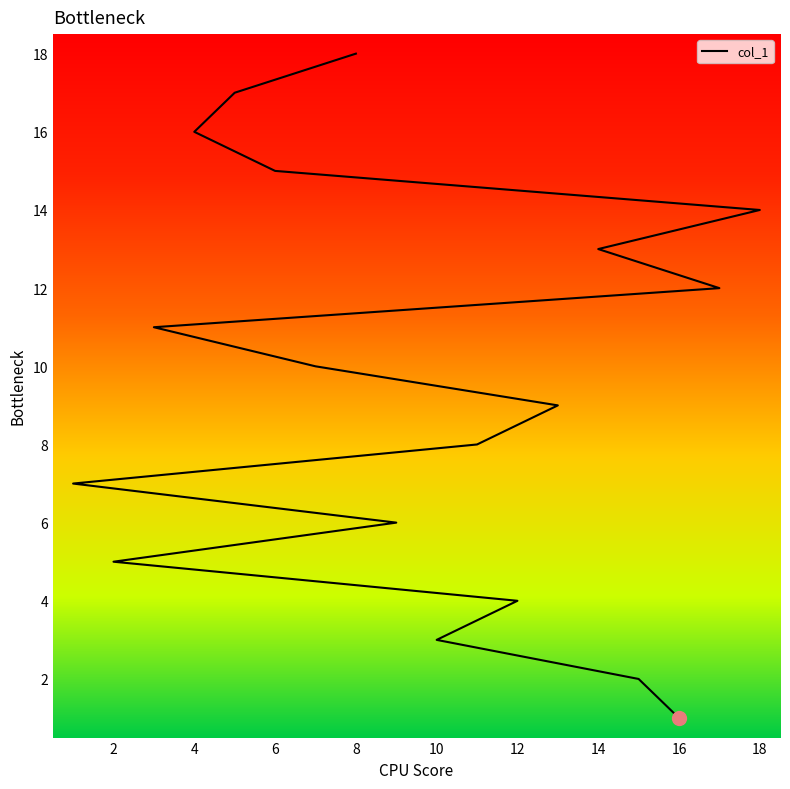

What is the smallest value displayed?

1